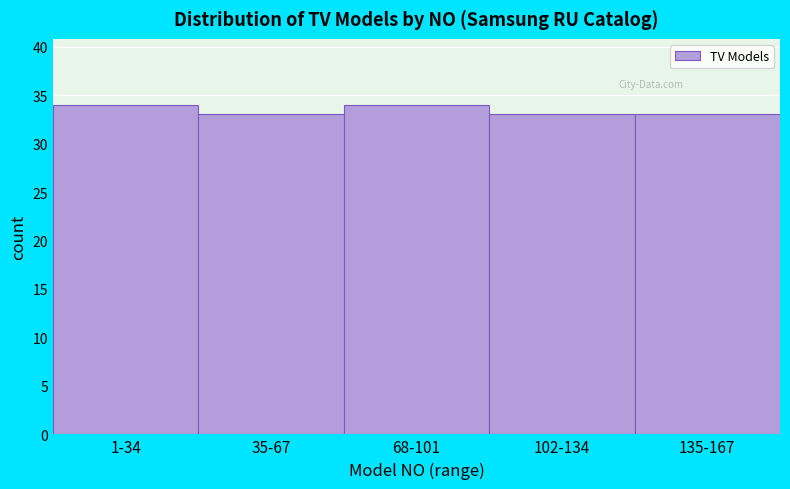

Reading left to right, list all the values displayed in this chart.

34	33	34	33	33